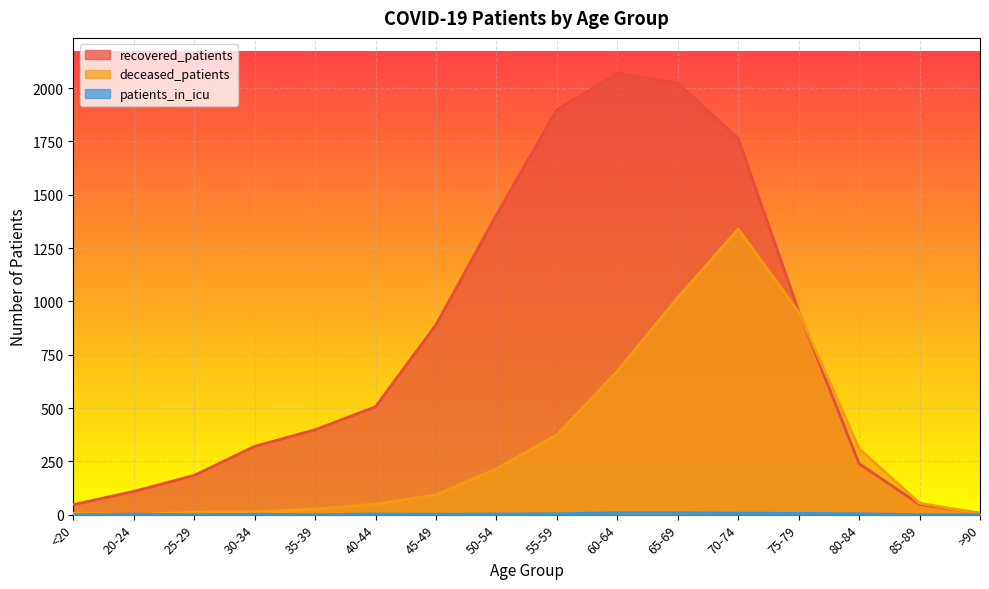

What is the total value across all series at <20?

54